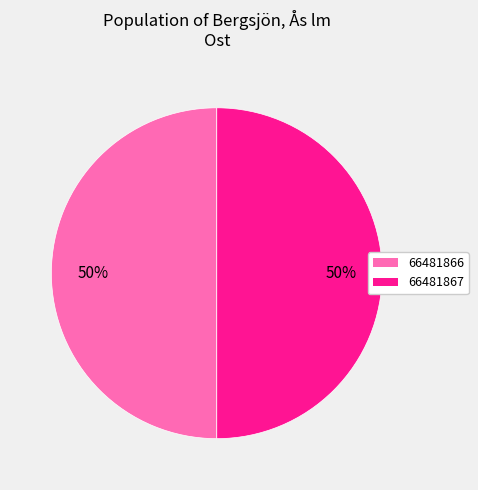

What is the ratio of the value at 66481867 to the value at 66481866?

1.0